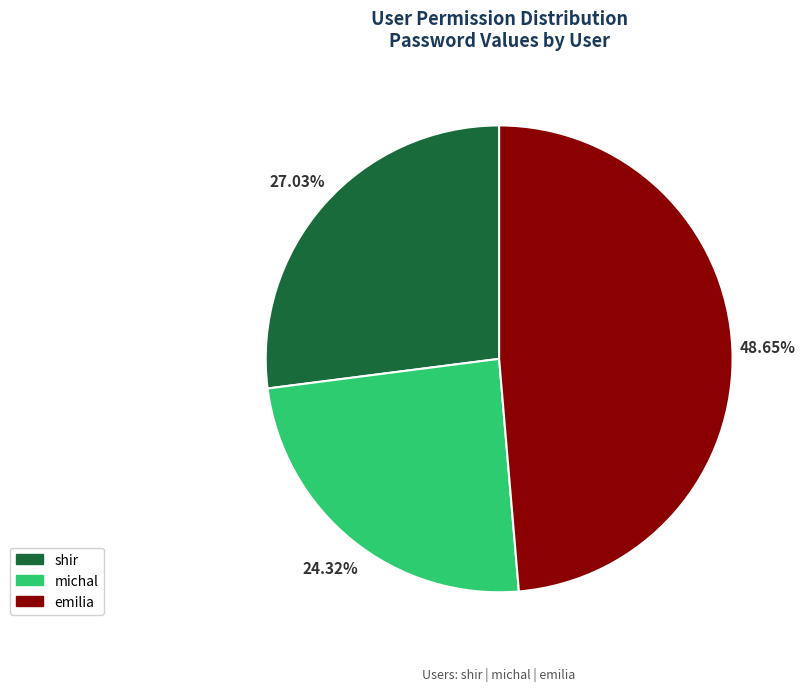

The emilia slice represents 63% of the pie. True or false?

False